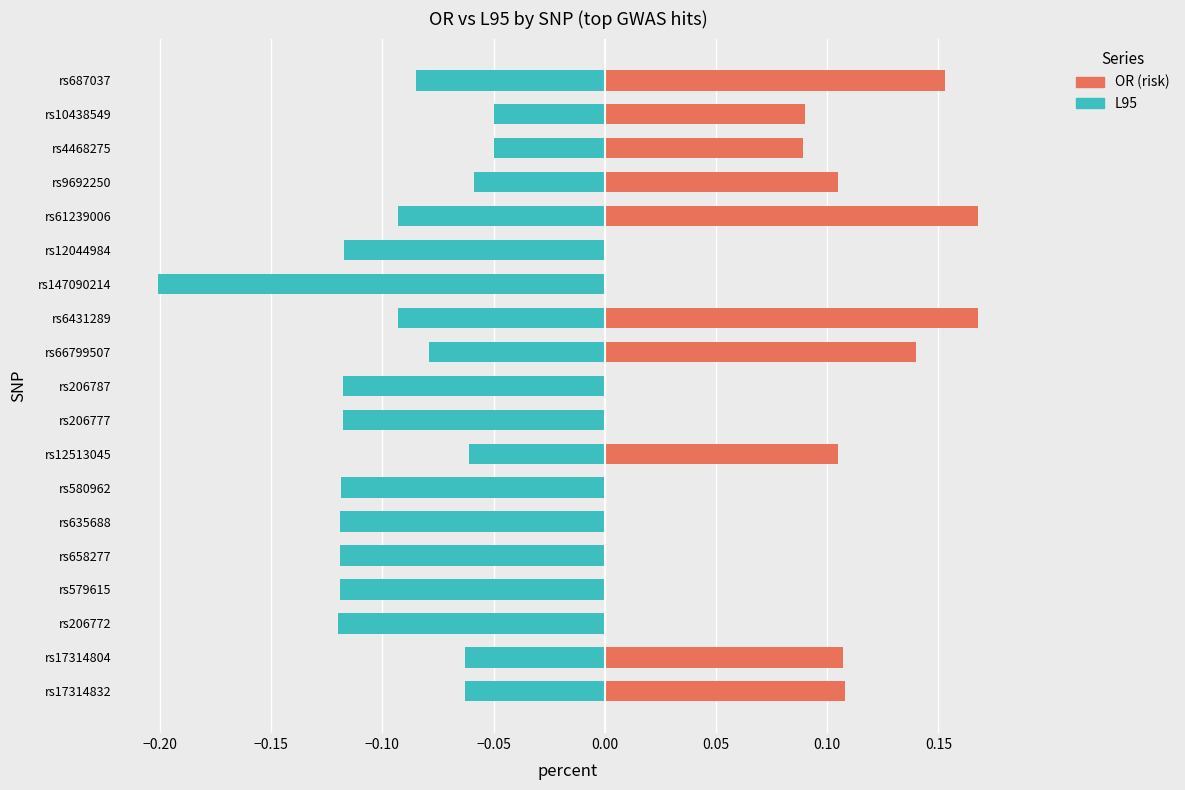

List the series in order of their overall mean, highest first.

OR (risk), L95